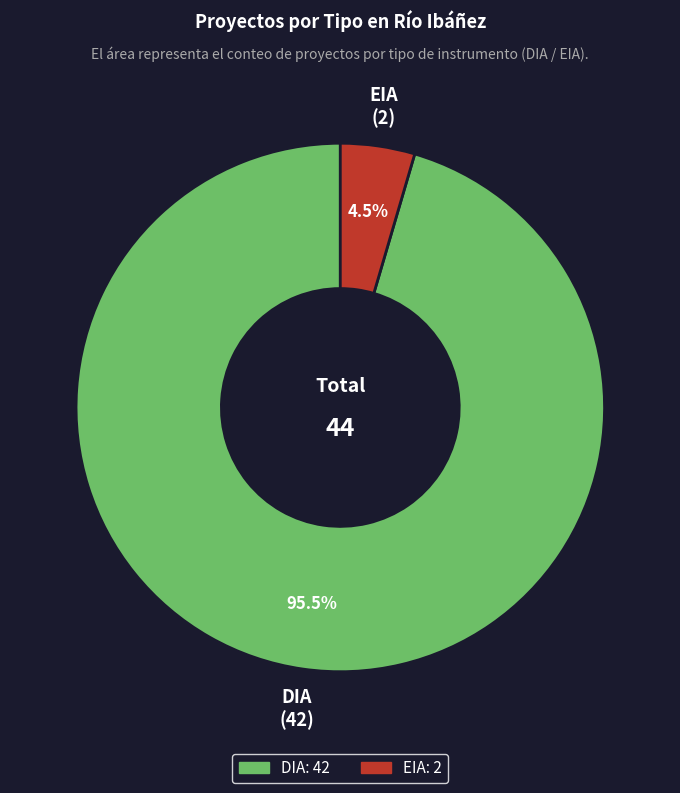

Which category has the biggest portion of the pie?

DIA